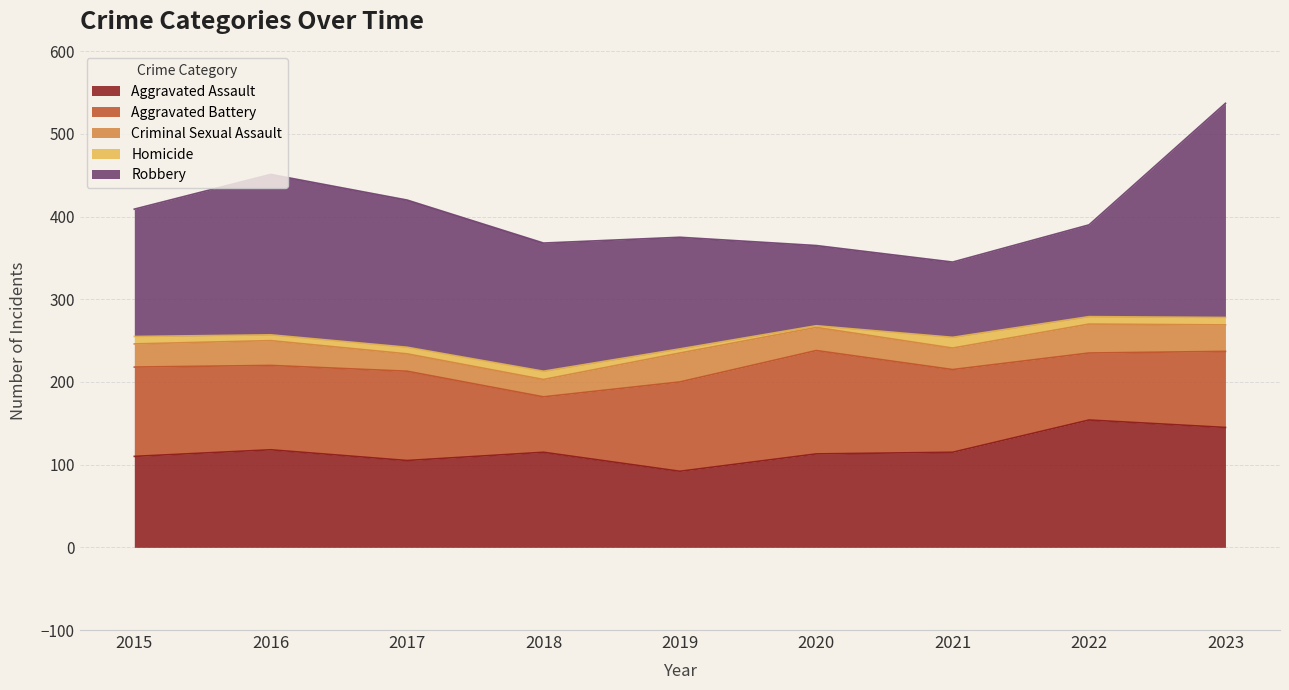

True or false: Aggravated Assault has a value of 74 at 2021.

False